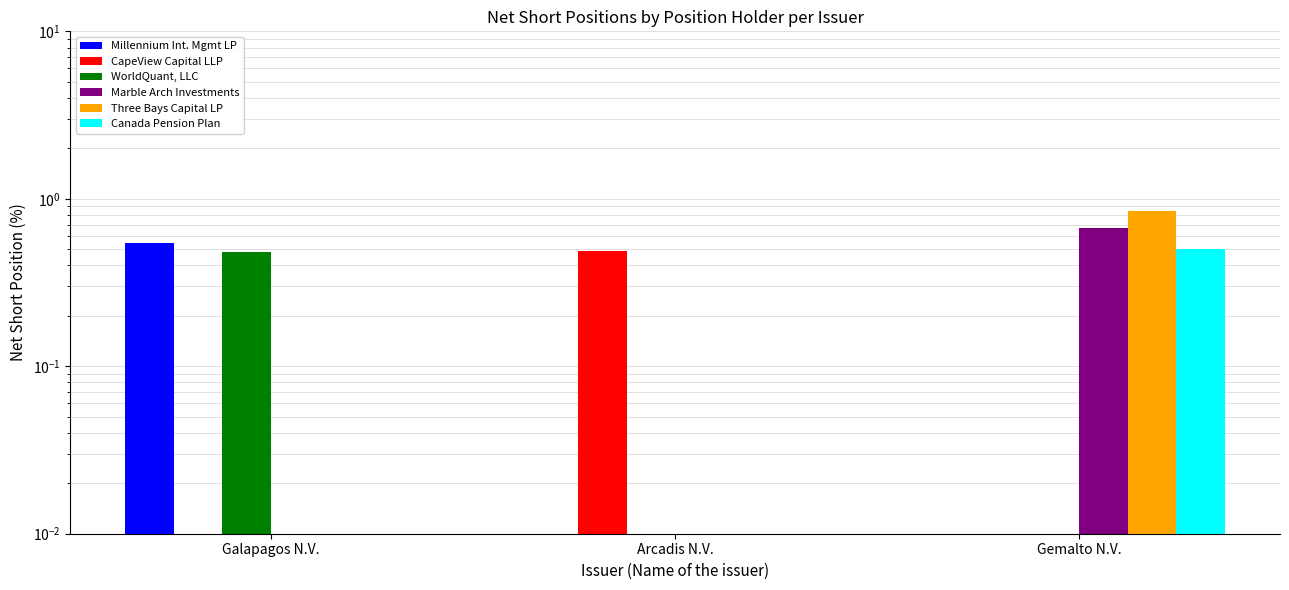

Reading right to left, extract all data points from this chart.

Millennium Int. Mgmt LP: Gemalto N.V.=0.0	Arcadis N.V.=0.0	Galapagos N.V.=0.5
CapeView Capital LLP: Gemalto N.V.=0.0	Arcadis N.V.=0.5	Galapagos N.V.=0.0
WorldQuant, LLC: Gemalto N.V.=0.0	Arcadis N.V.=0.0	Galapagos N.V.=0.5
Marble Arch Investments: Gemalto N.V.=0.7	Arcadis N.V.=0.0	Galapagos N.V.=0.0
Three Bays Capital LP: Gemalto N.V.=0.8	Arcadis N.V.=0.0	Galapagos N.V.=0.0
Canada Pension Plan: Gemalto N.V.=0.5	Arcadis N.V.=0.0	Galapagos N.V.=0.0